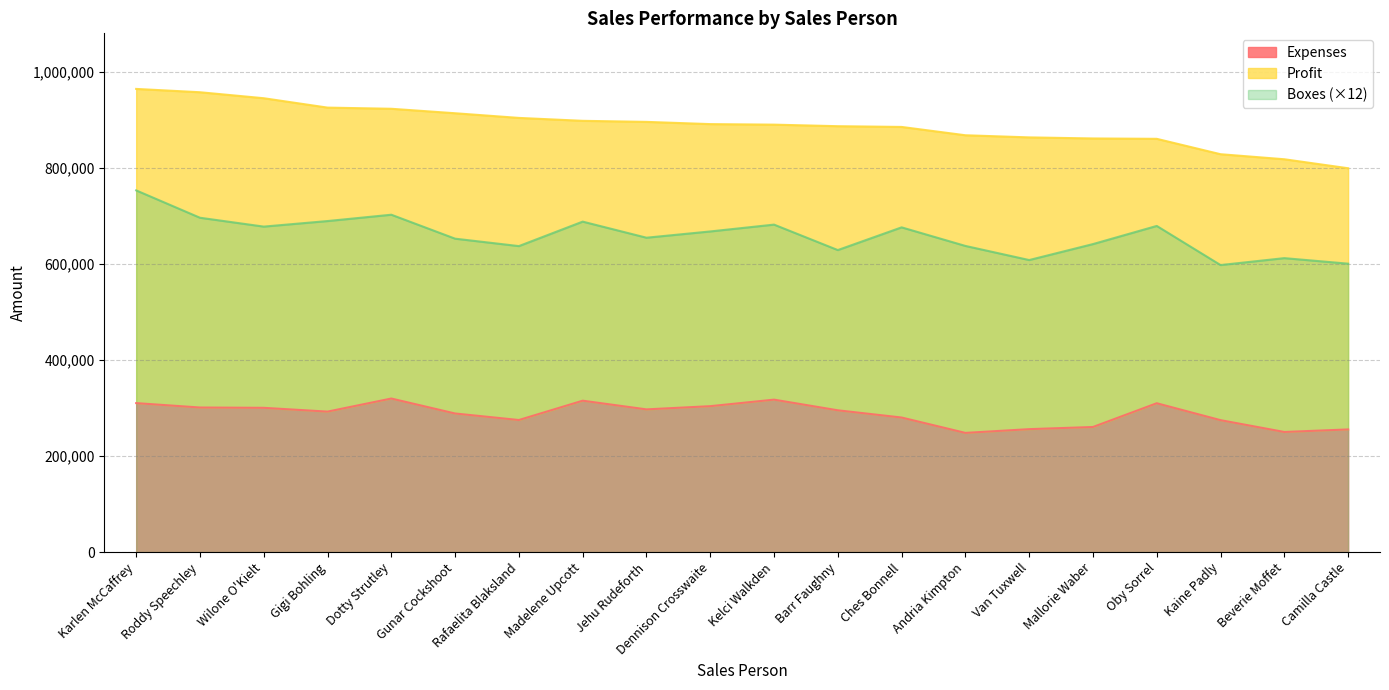

Where is Boxes nearest to the value 675066?

Ches Bonnell